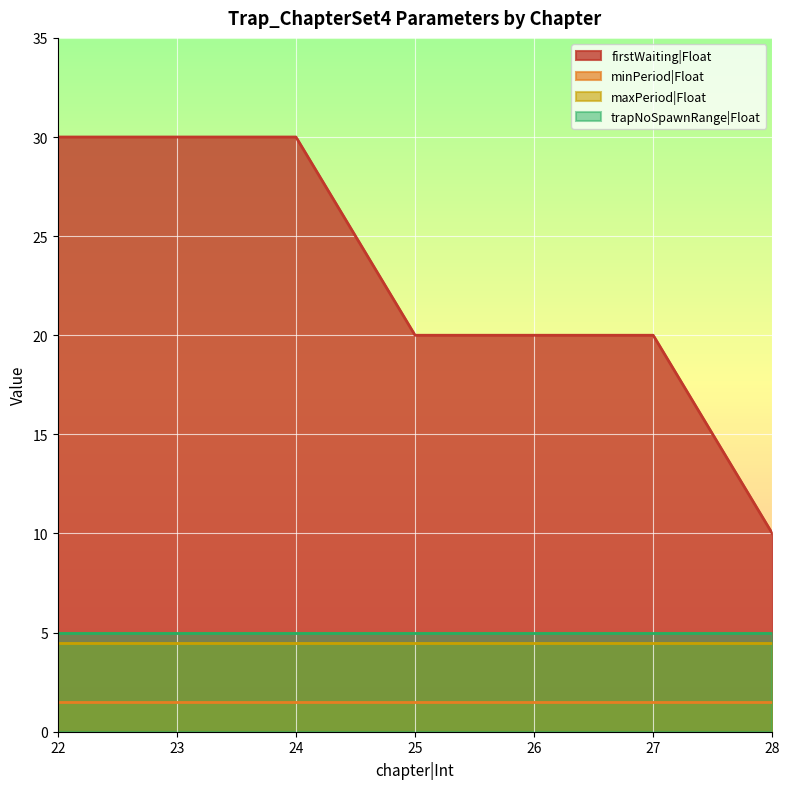

Which label corresponds to the largest value in the chart?

22